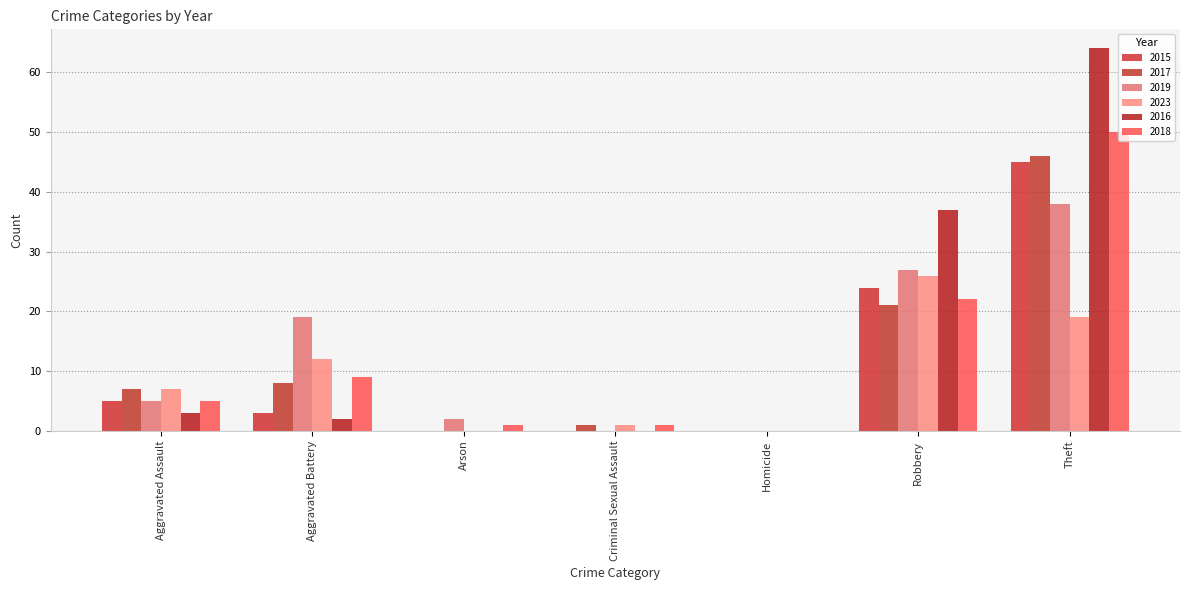

Reading left to right, extract all data points from this chart.

2015: 5	3	0	0	0	24	45
2017: 7	8	0	1	0	21	46
2019: 5	19	2	0	0	27	38
2023: 7	12	0	1	0	26	19
2016: 3	2	0	0	0	37	64
2018: 5	9	1	1	0	22	50